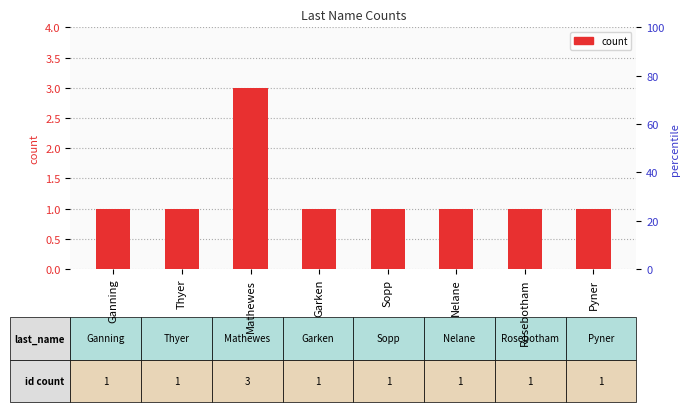

How many values are between 1 and 2?

7